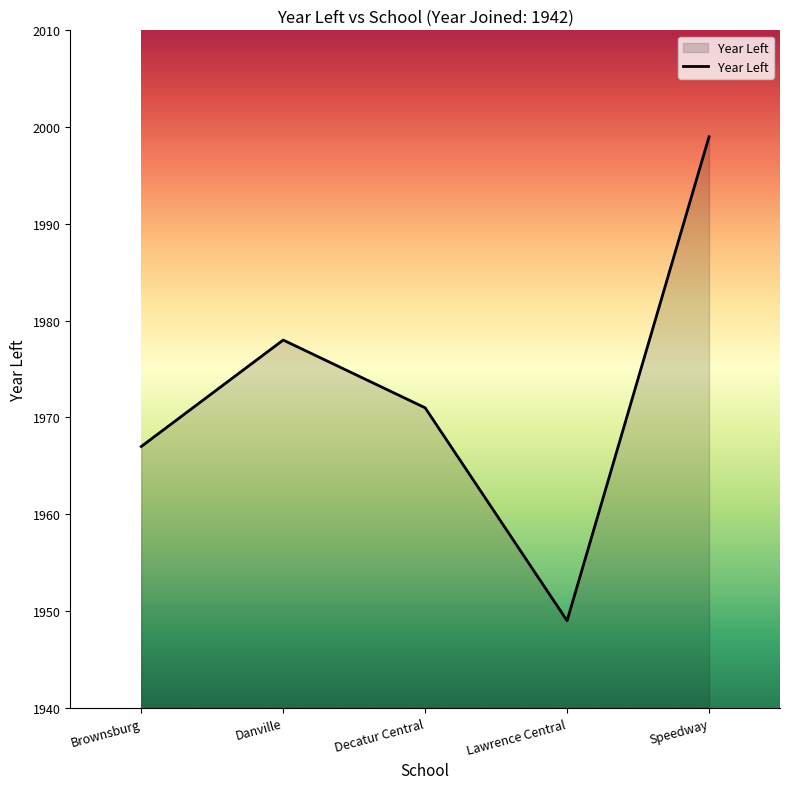

At which category does the data reach its first local valley?

Lawrence Central